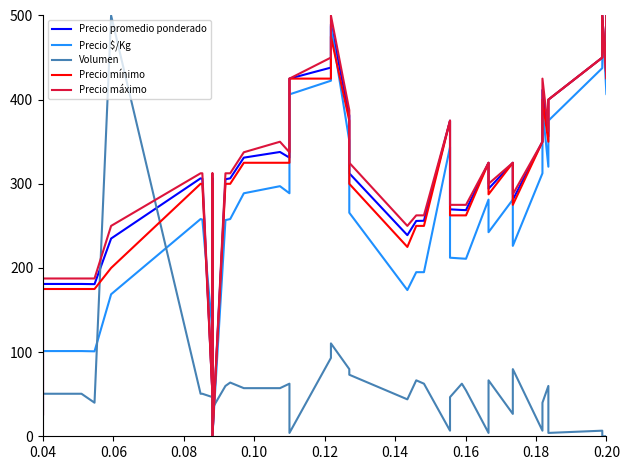

How many interior local peaks does the Precio $/Kg series have?

9